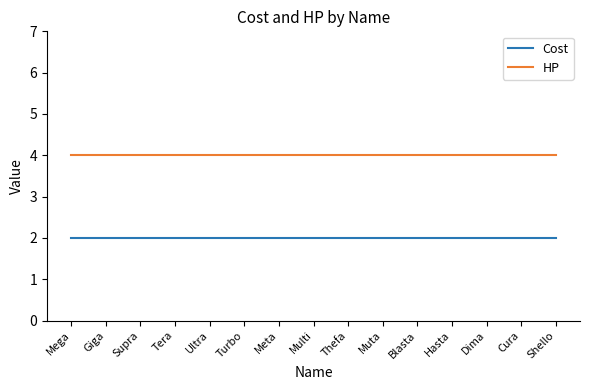

What is the greatest value displayed?

4